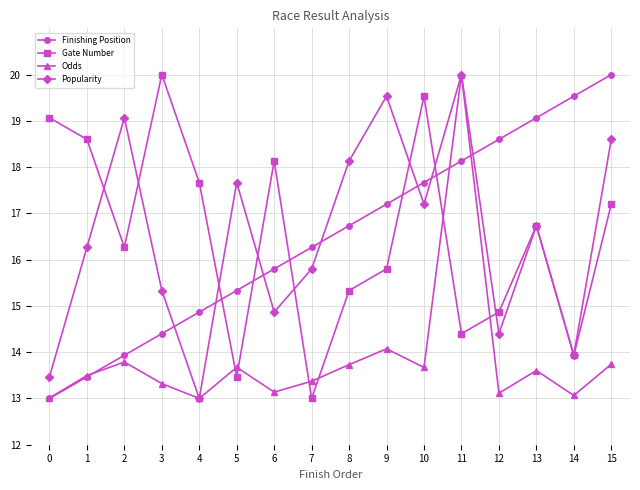

At which label does Popularity reach its minimum?

4